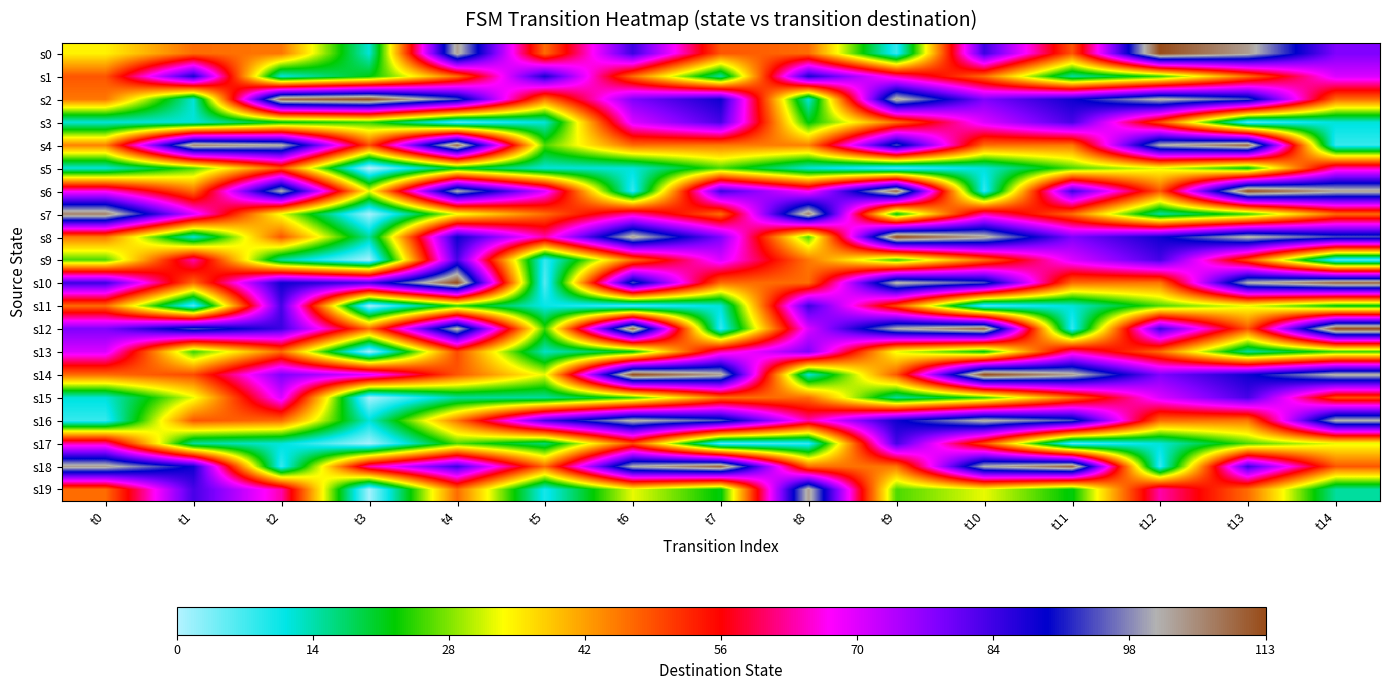

Which series has the widest spread of values?

s10